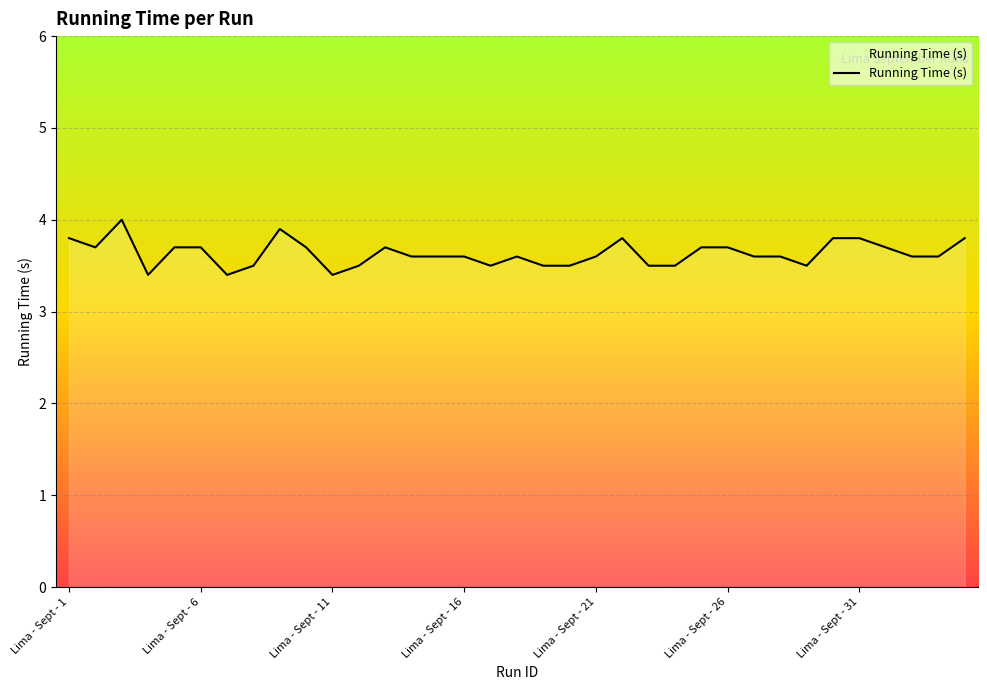

Reading left to right, extract all data points from this chart.

3.8	3.7	4.0	3.4	3.7	3.7	3.4	3.5	3.9	3.7	3.4	3.5	3.7	3.6	3.6	3.6	3.5	3.6	3.5	3.5	3.6	3.8	3.5	3.5	3.7	3.7	3.6	3.6	3.5	3.8	3.8	3.7	3.6	3.6	3.8